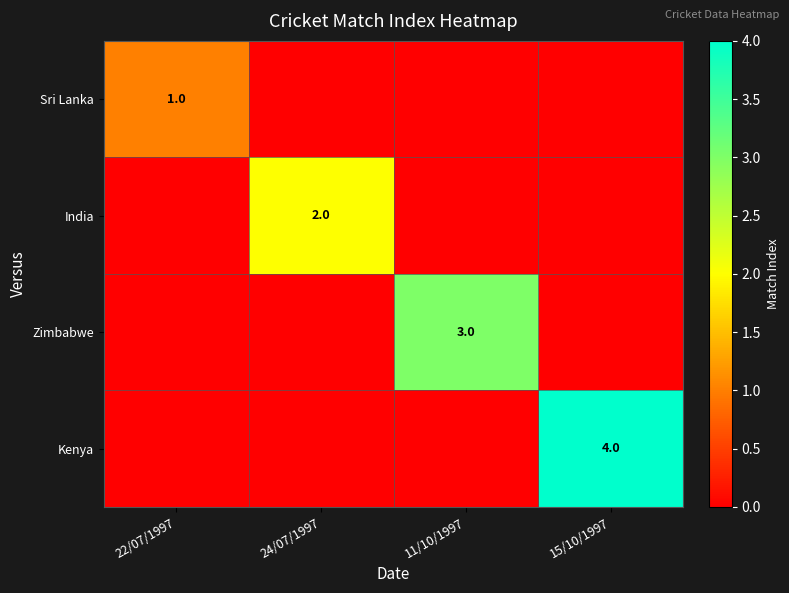

Count the number of categories in the chart.

4